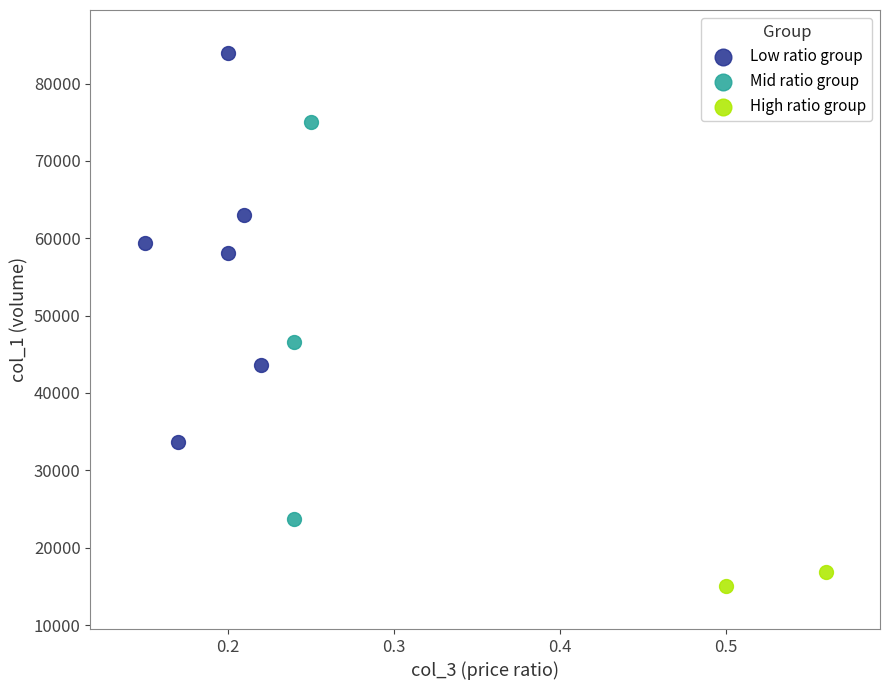

What are all the series names shown in the legend?

Low ratio group, Mid ratio group, High ratio group